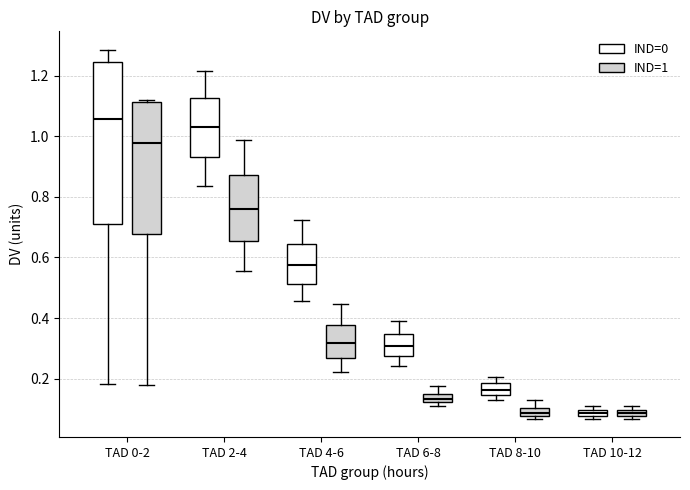

Which box is the tallest, from its lower edge to its upper edge?

TAD 0-2 (IND=0)